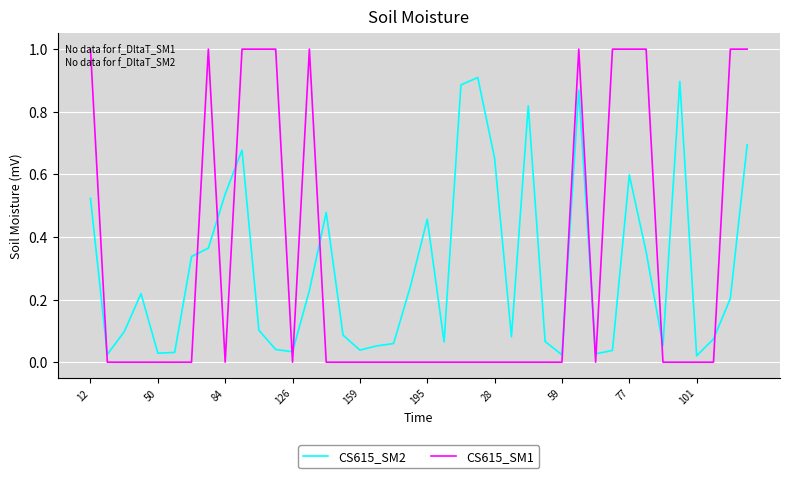

True or false: CS615_SM2 has more than 2 points higher than both neighbors.

True